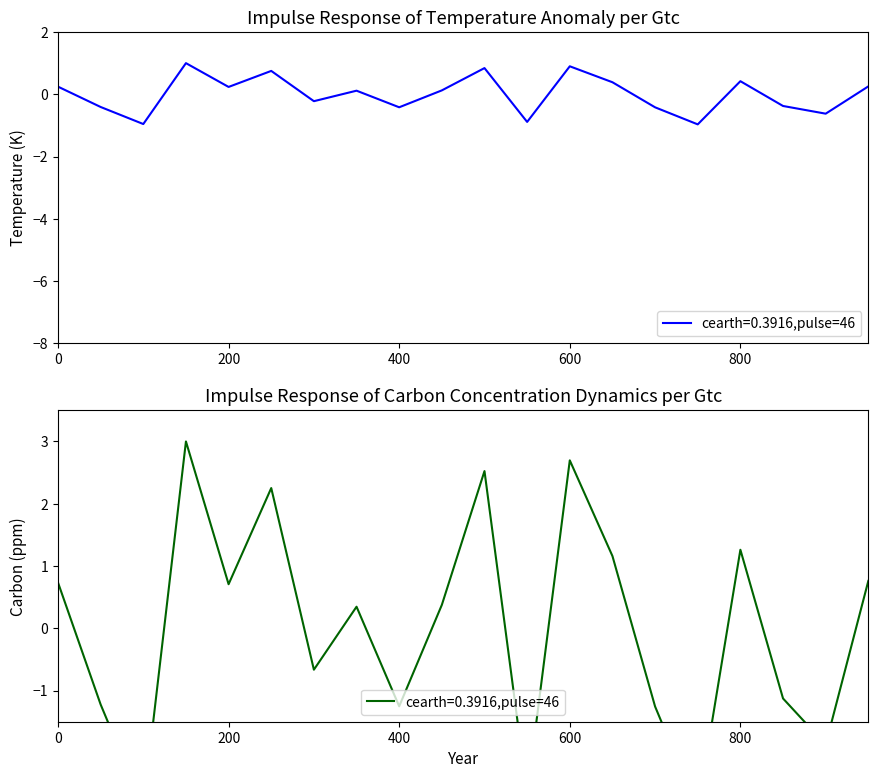

What is the smallest value displayed?

-1.0